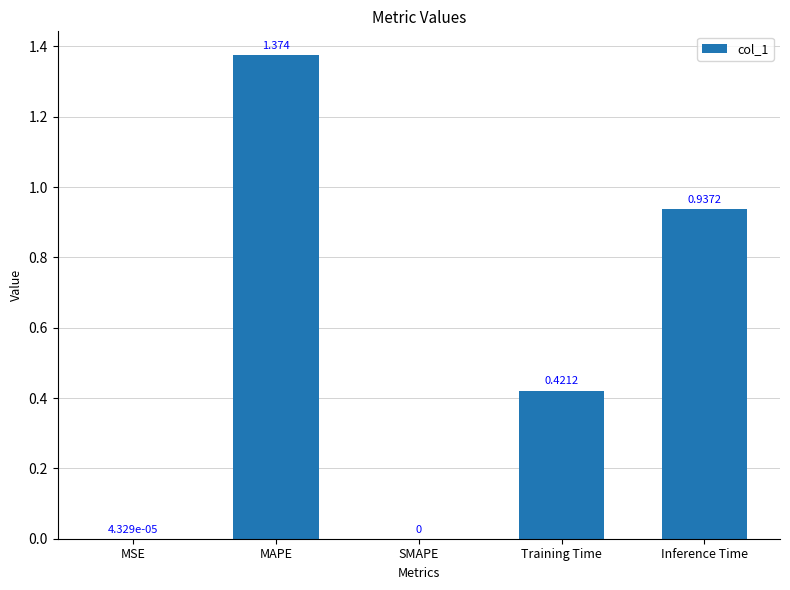

How many data points are above 0?

4